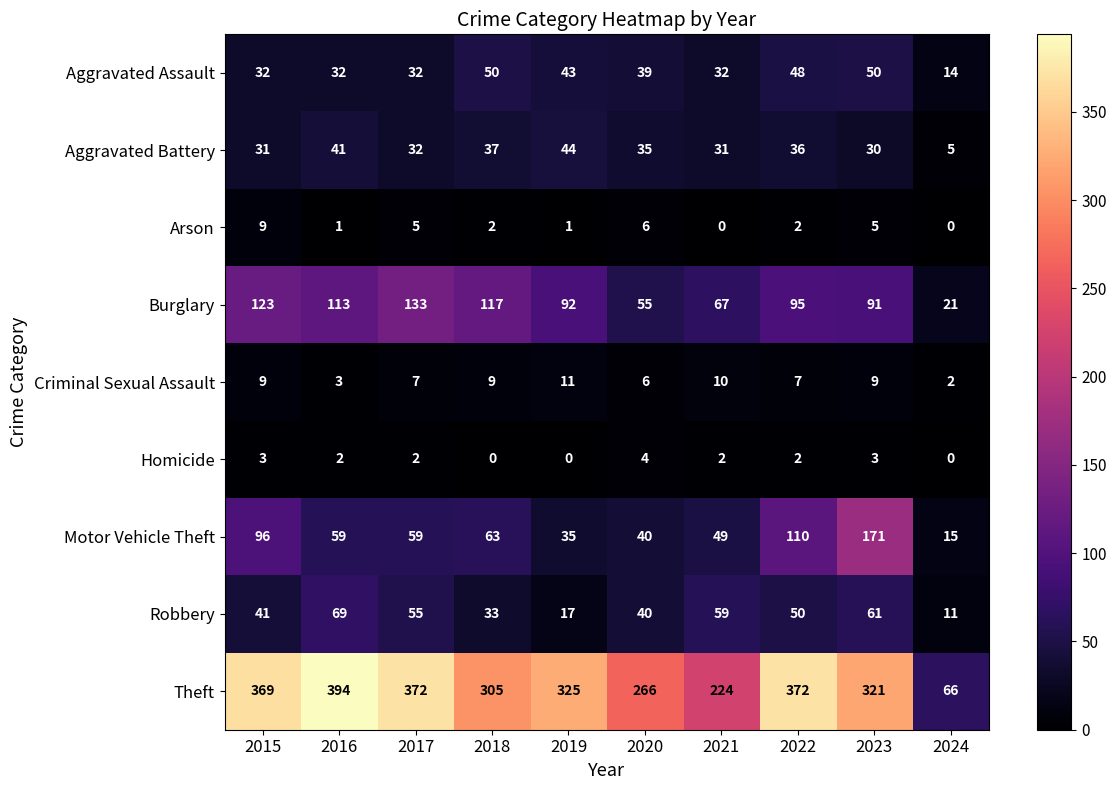

What is the highest value of the Theft series?

394